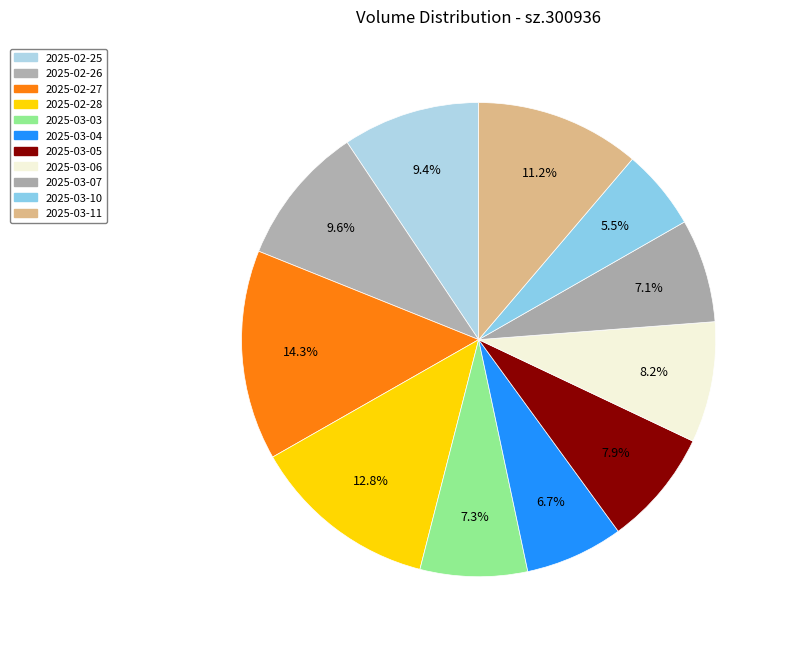

What percentage is the 2025-02-28 slice, to the nearest percent?

13%